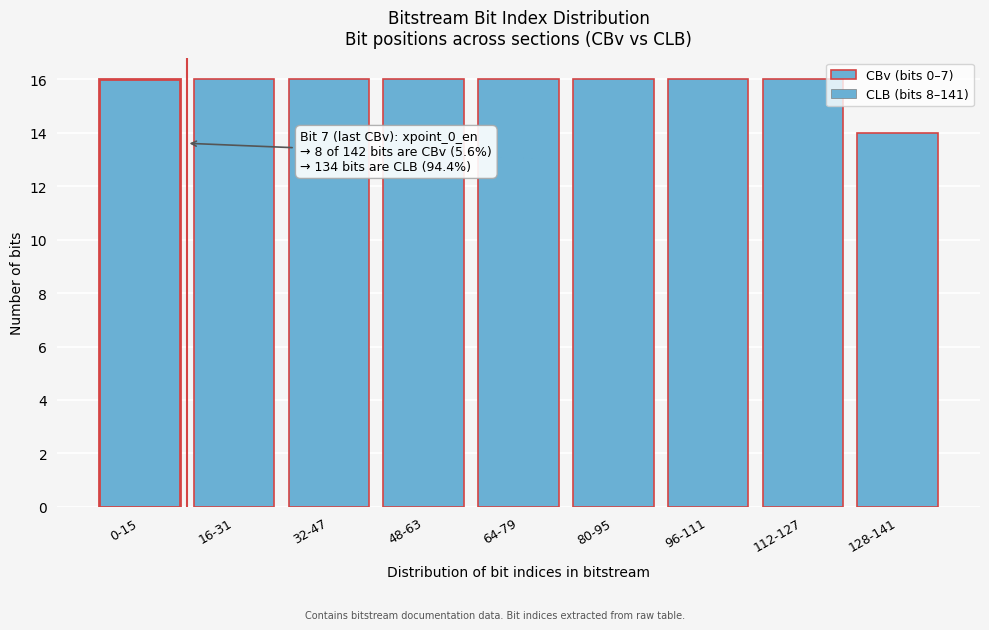

Reading left to right, list all the values displayed in this chart.

0-15=16	16-31=16	32-47=16	48-63=16	64-79=16	80-95=16	96-111=16	112-127=16	128-141=14